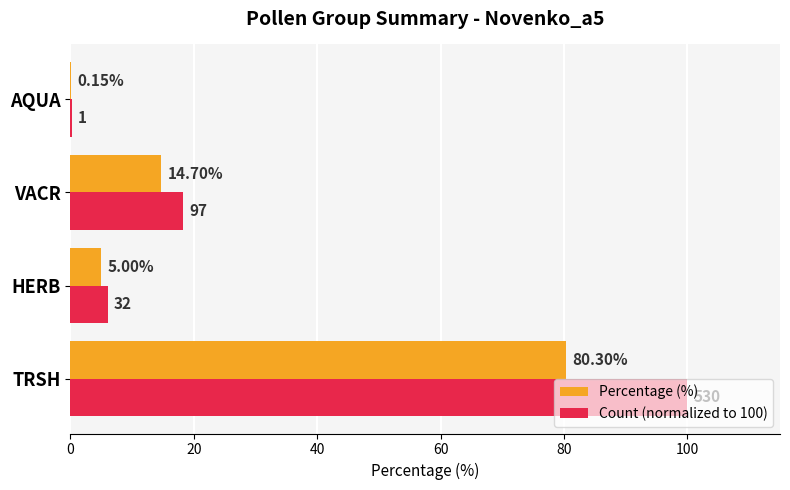

At which category is the sum across all series the highest?

TRSH